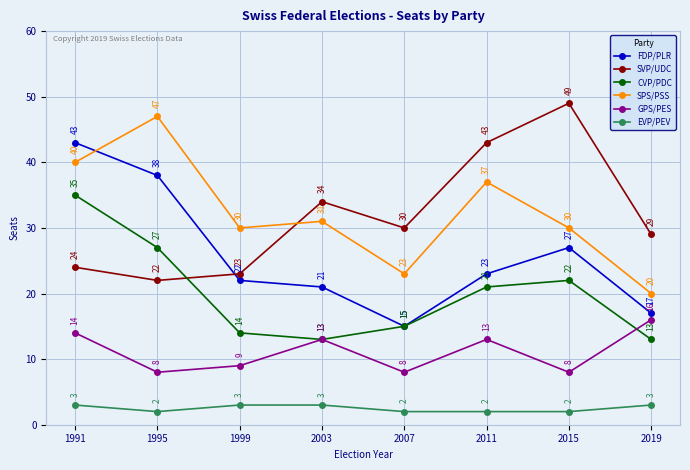

What is the difference between the highest and lowest values at 2015?

47